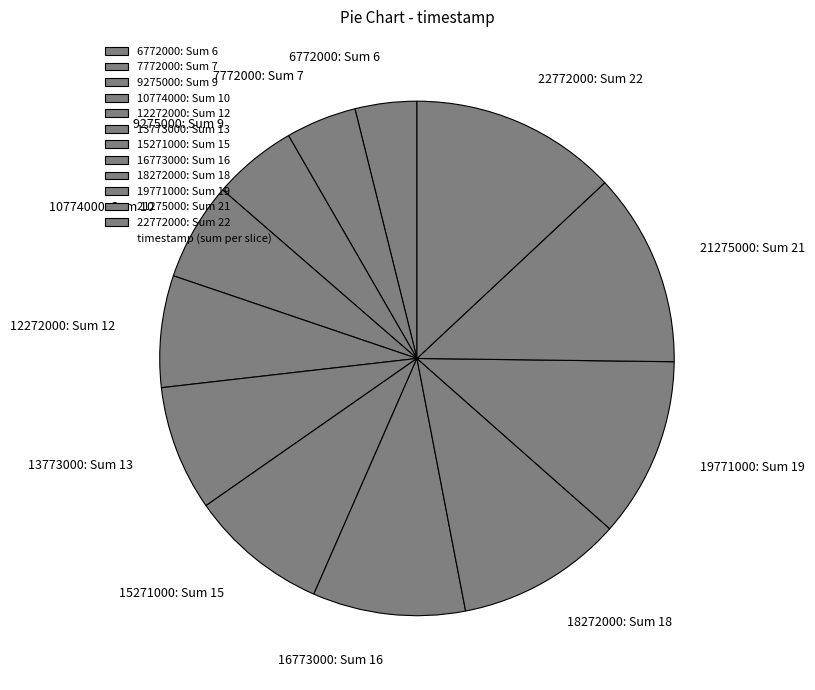

True or false: 21275000: Sum 21 accounts for 12% of the total.

True